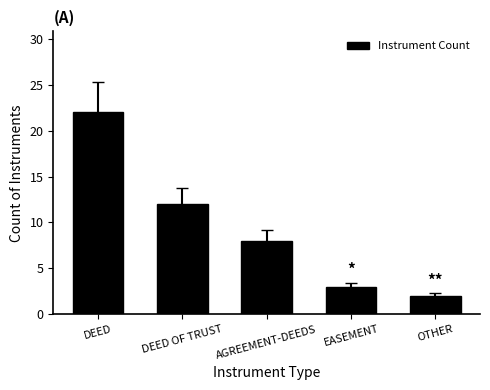

Which label corresponds to the largest value in the chart?

DEED